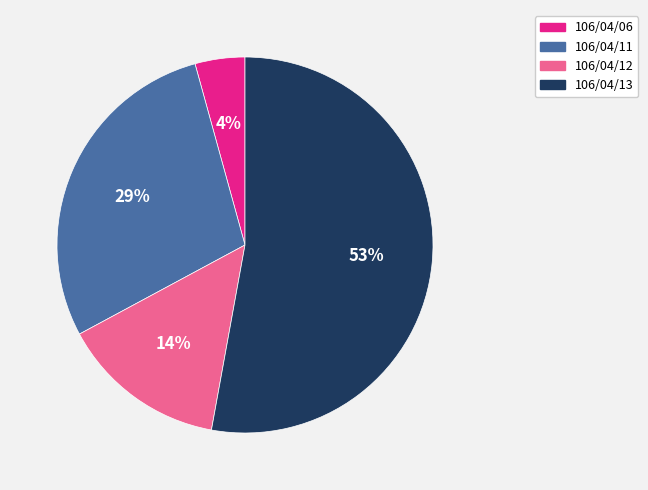

True or false: 106/04/11 accounts for 29% of the total.

True